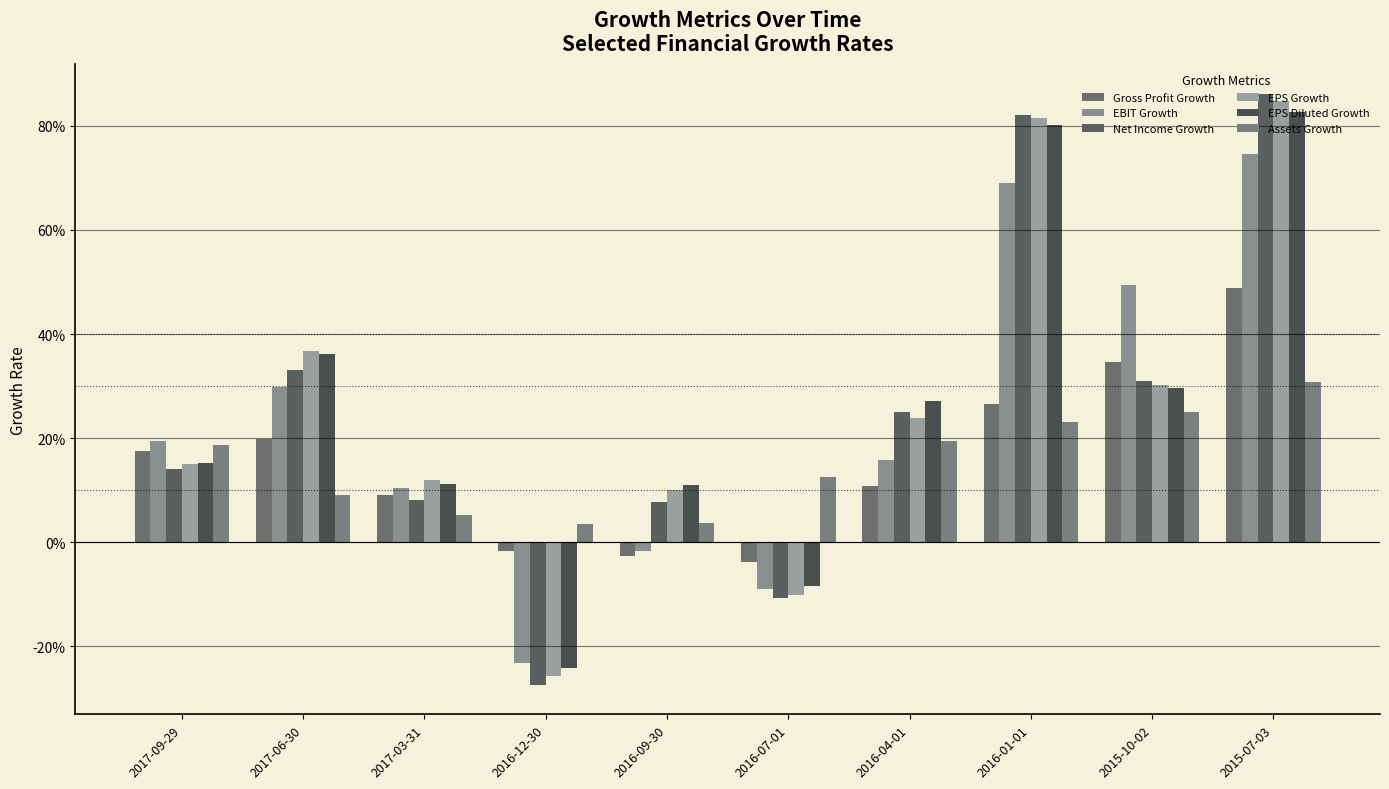

Between 2017-09-29 and 2015-10-02, which series saw the biggest shift?

EBIT Growth